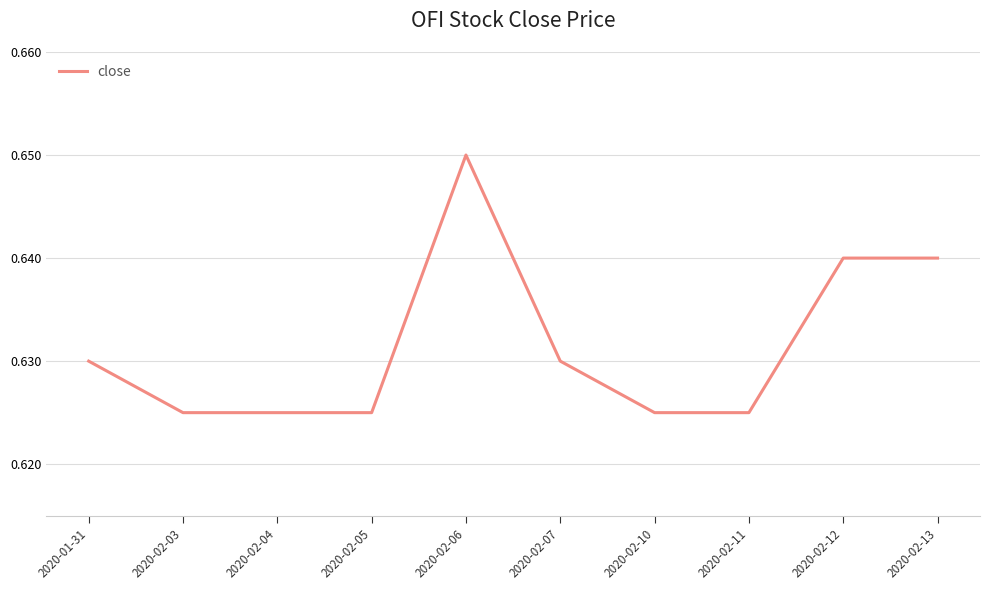

What is the sum of the values at 2020-02-07 and 2020-02-12?

1.3